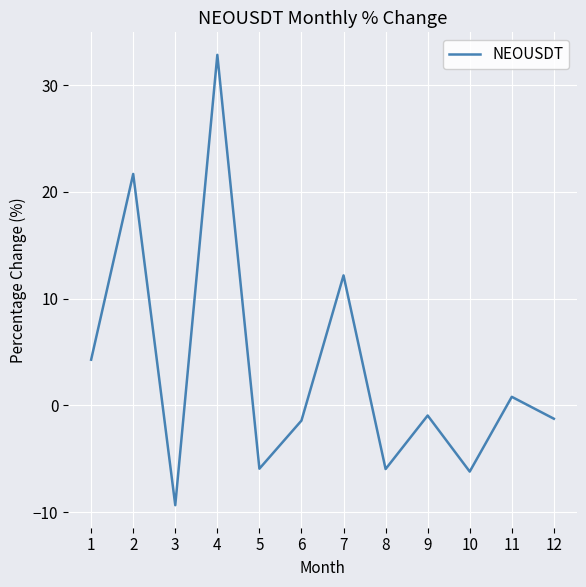

How many negative values are there?

7